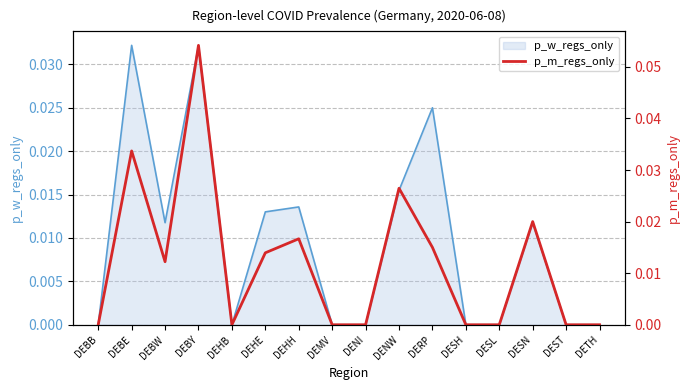

True or false: there are more than 2 points higher than both neighbors.

True